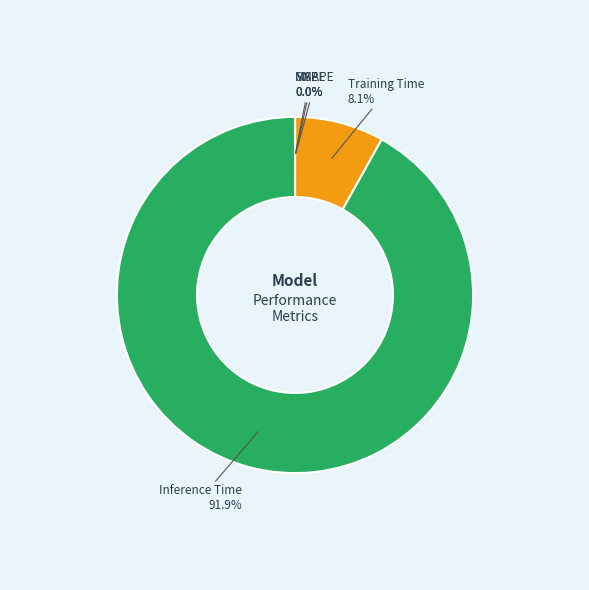

What percentage is NOT represented by Training Time?

91.9%